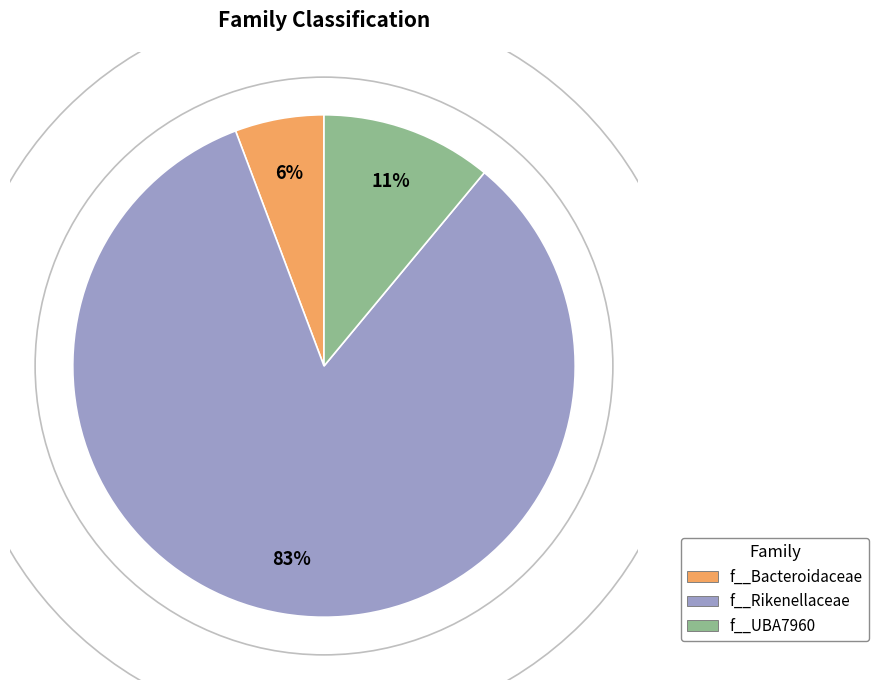

Is there any slice that represents more than half of the pie?

Yes